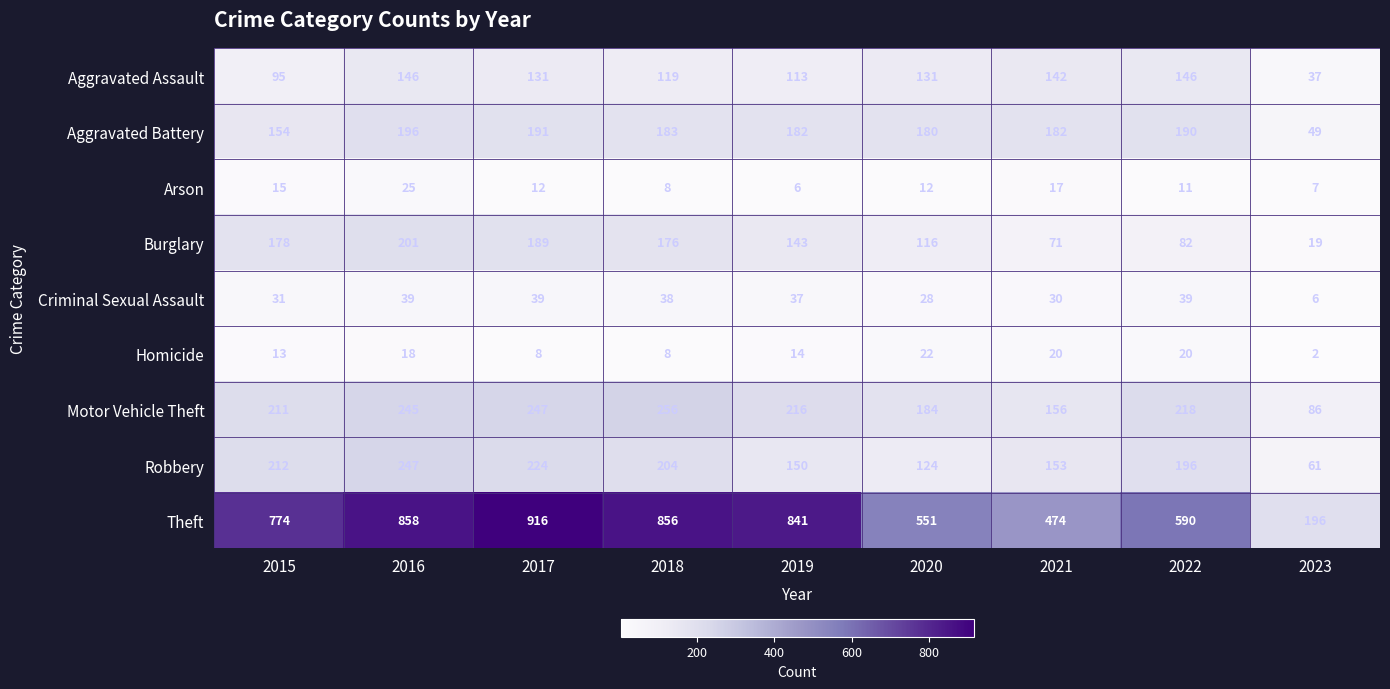

Rank the series at 2022 from lowest to highest value.

Arson, Homicide, Criminal Sexual Assault, Burglary, Aggravated Assault, Aggravated Battery, Robbery, Motor Vehicle Theft, Theft